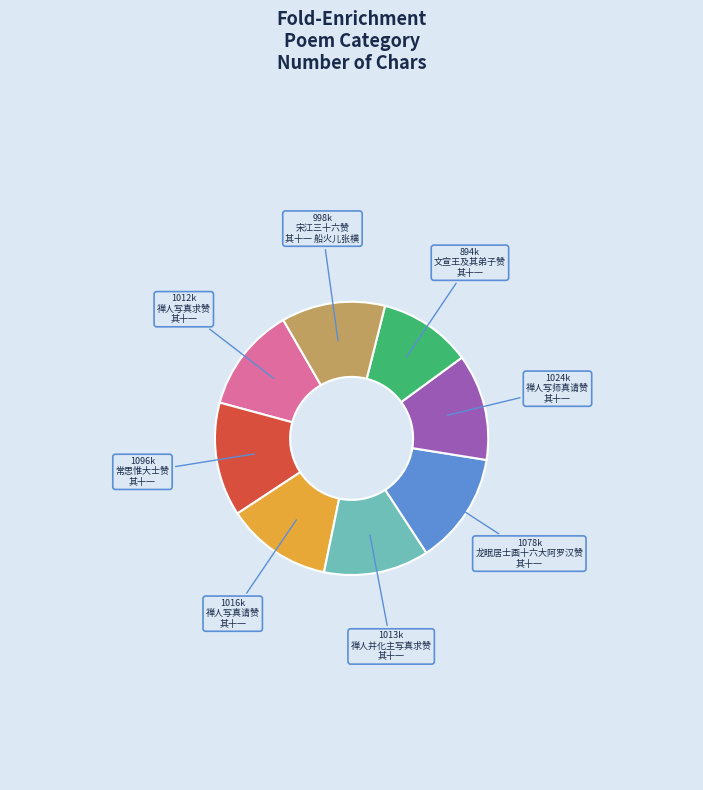

Is there a majority slice in this chart?

No